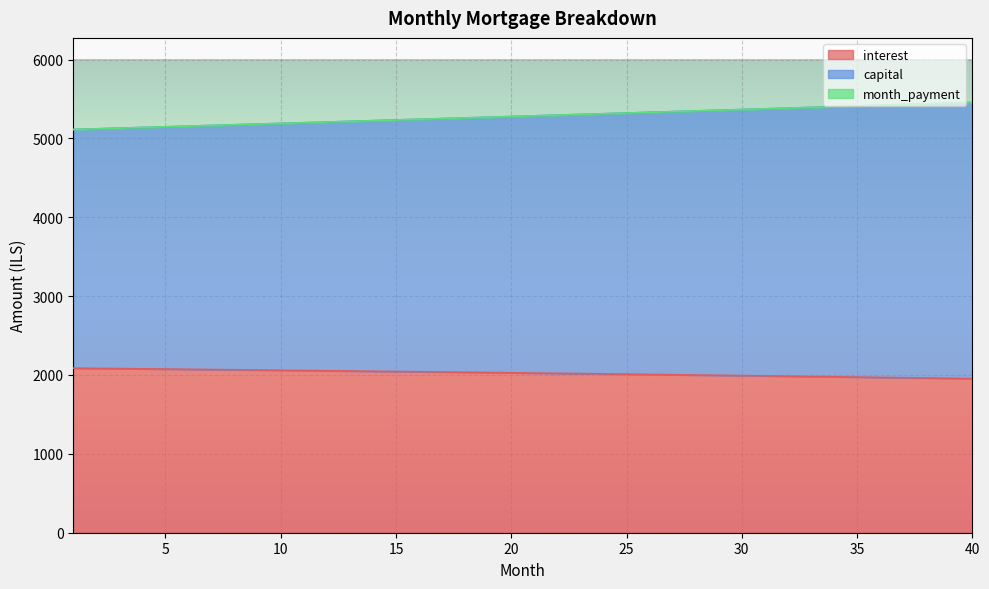

What is the sum of all capital values?

211317.6